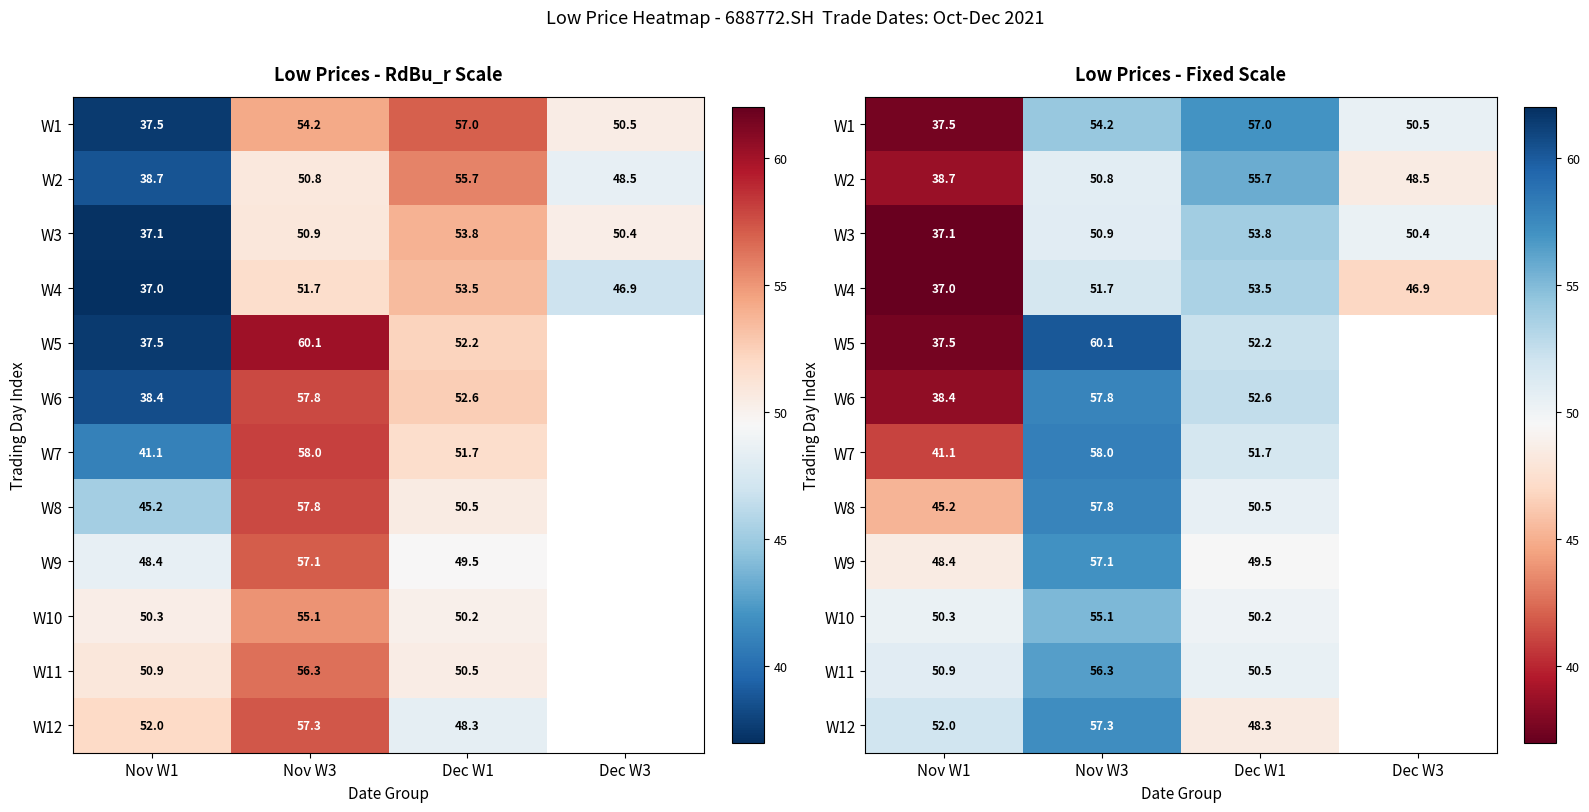

List the series in order of their peak value, lowest first.

W4, W3, W10, W2, W11, W1, W9, W12, W6, W8, W7, W5